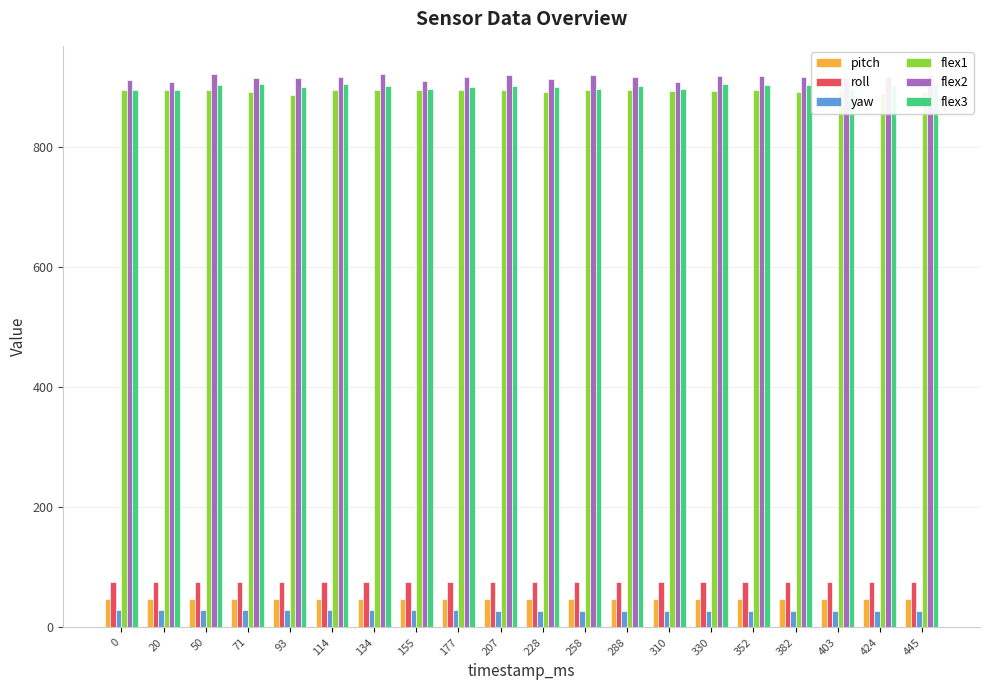

At how many categories does at least one series exceed 858?

20